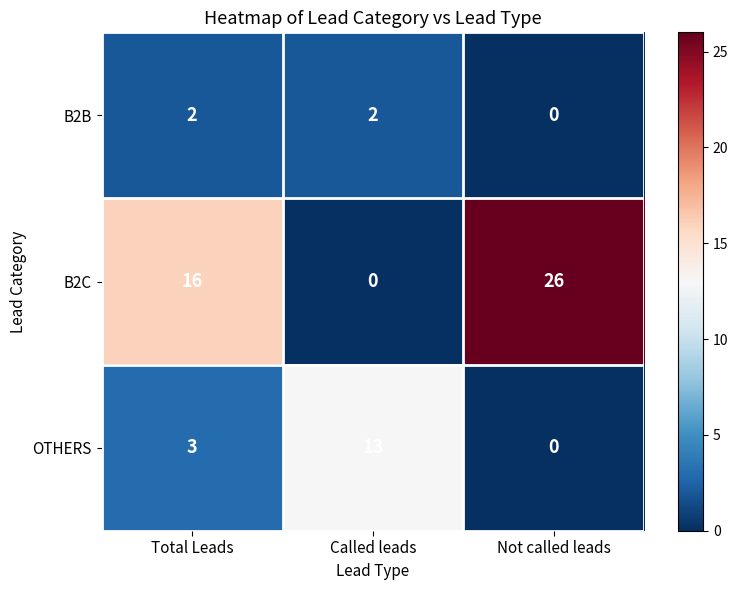

What is the difference between the highest and lowest values at Called leads?

13